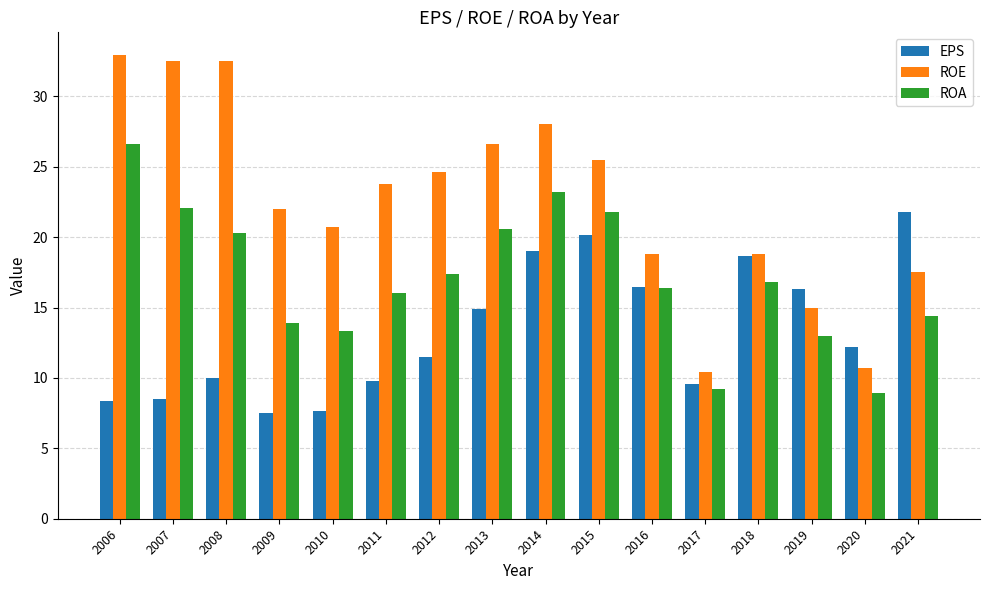

Is it true that EPS equals 7.5 at 2009?

True